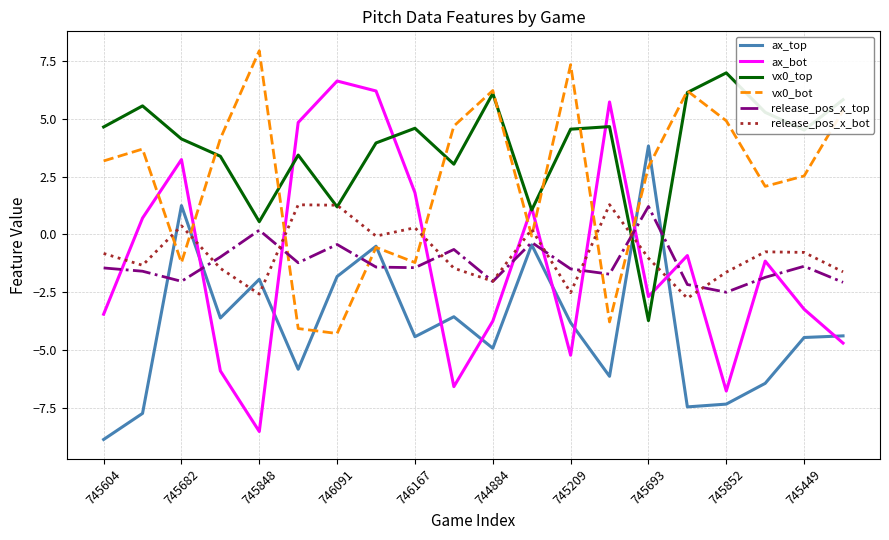

True or false: vx0_bot and release_pos_x_bot cross at least once.

True